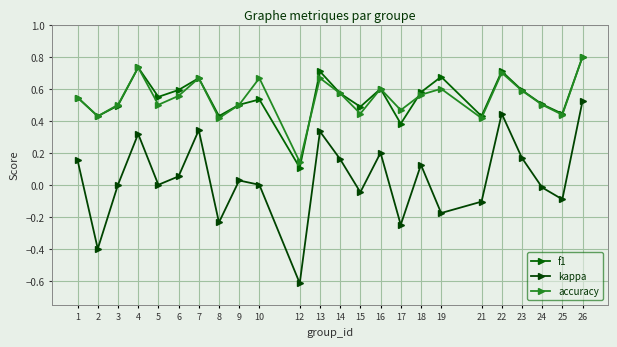

True or false: kappa and accuracy intersect in this chart.

False